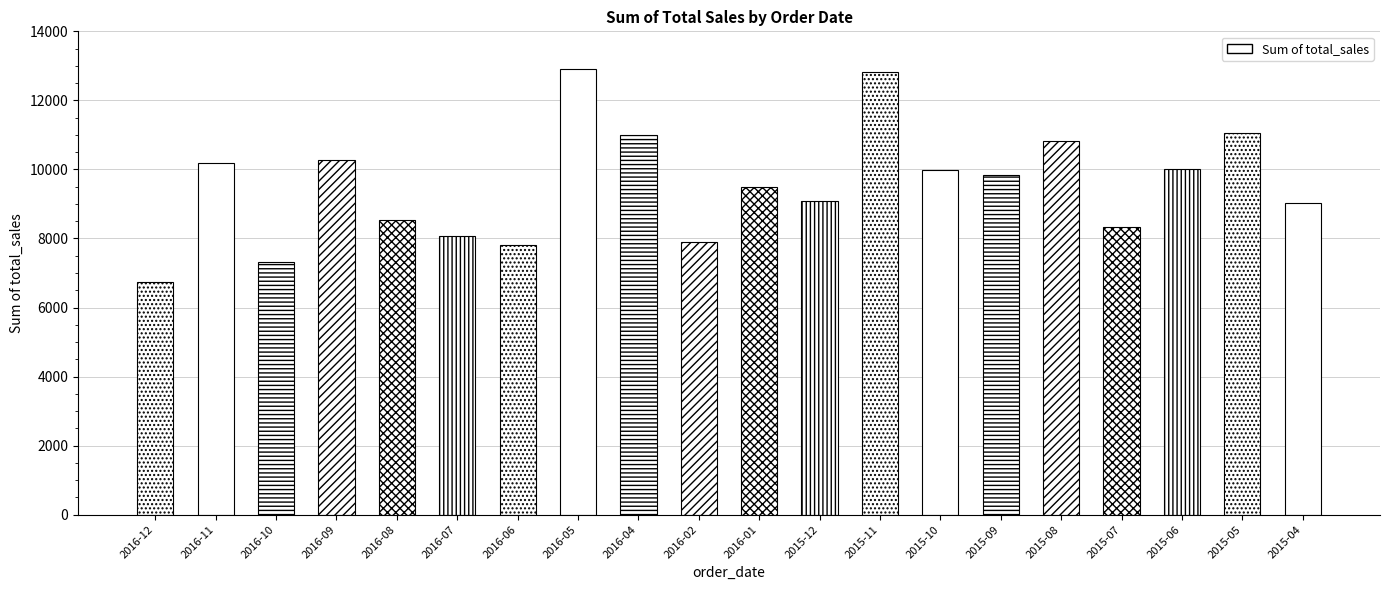

How many bars are there in total?

20